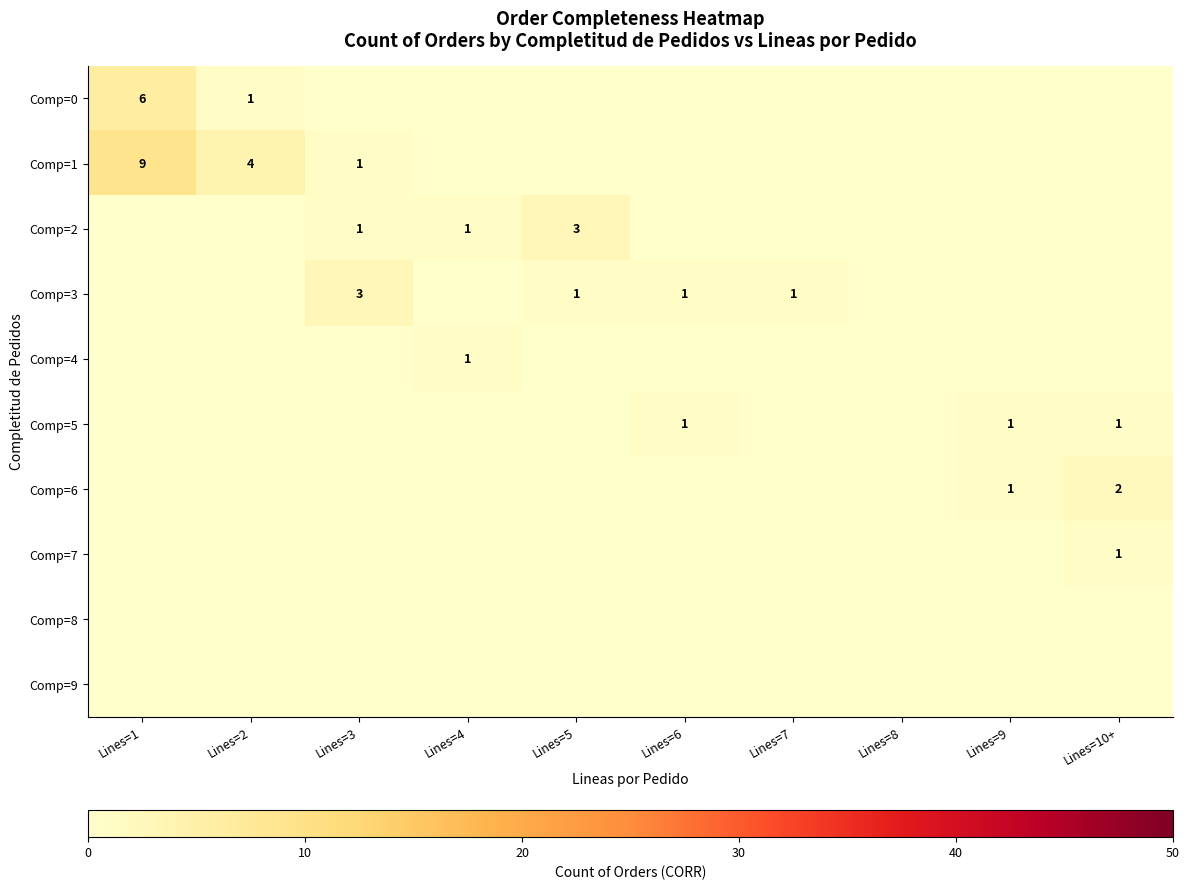

How many positive values does the Comp=4 series have?

1